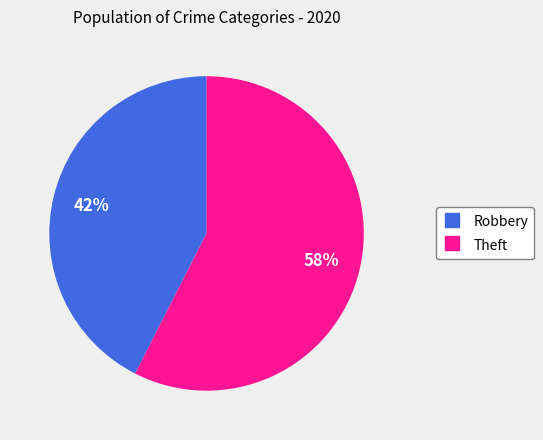

To the nearest percent, what is the combined percentage of Theft and Robbery?

100%